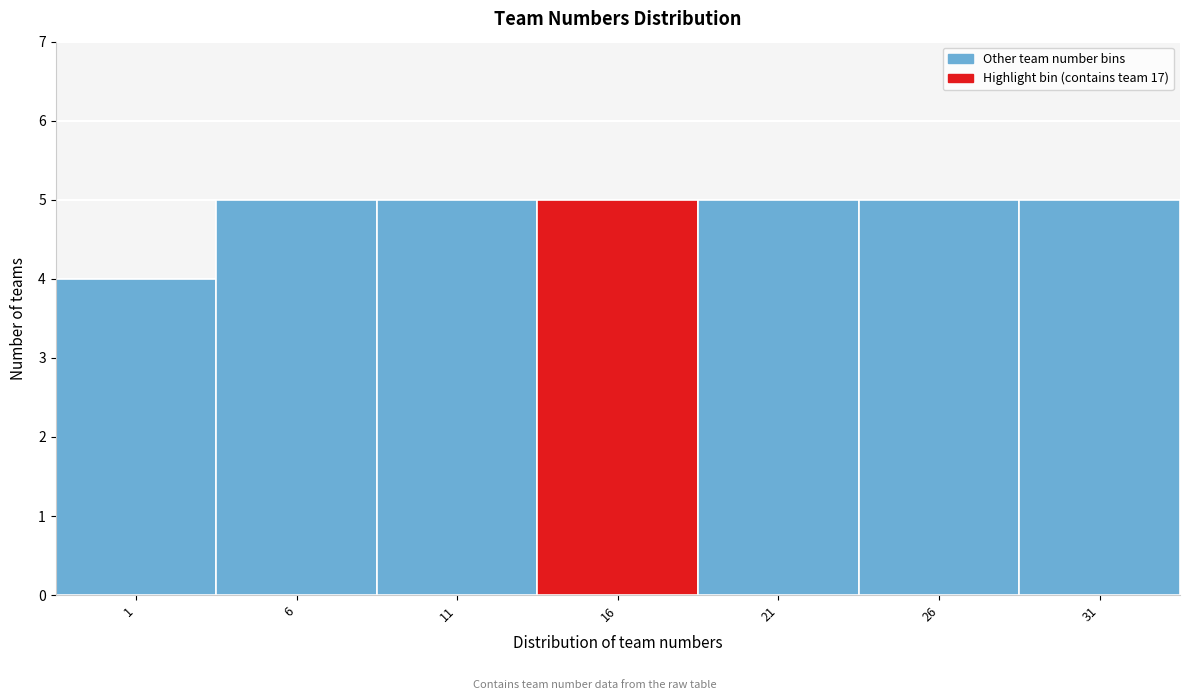

Reading left to right, what are all the values shown in this chart?

1=4	6=5	11=5	16=5	21=5	26=5	31=5